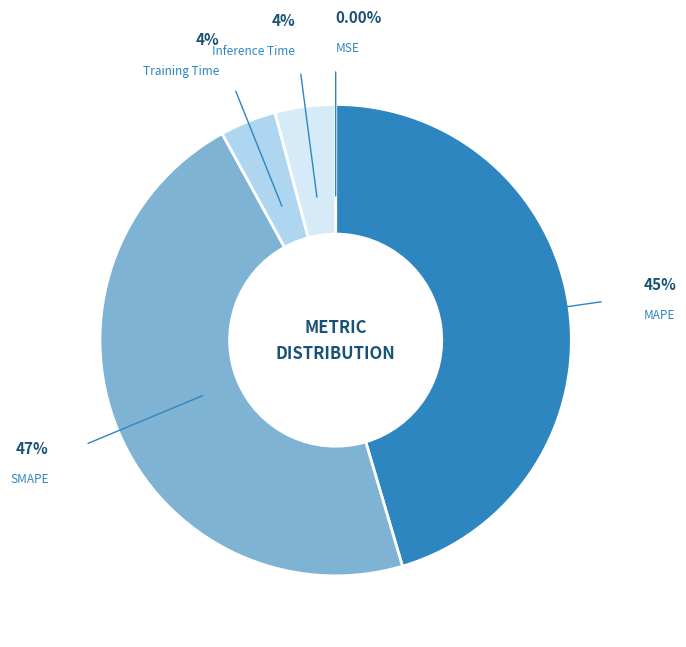

Is the sum of Inference Time and MAPE greater than half?

No